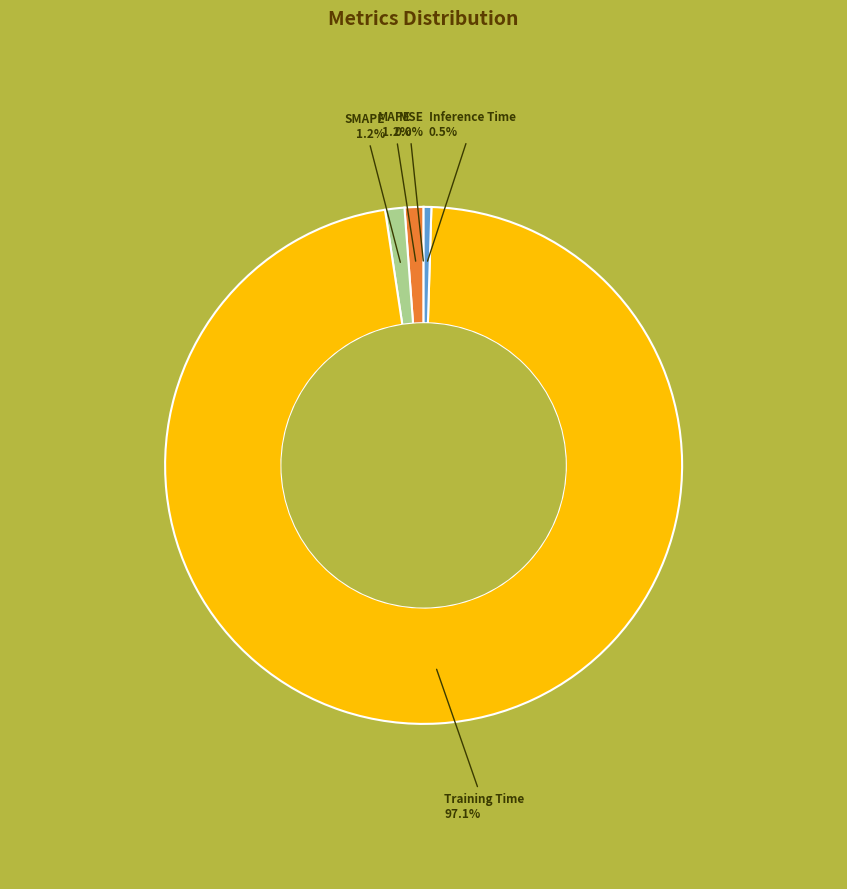

The Training Time slice represents 97% of the pie. True or false?

True